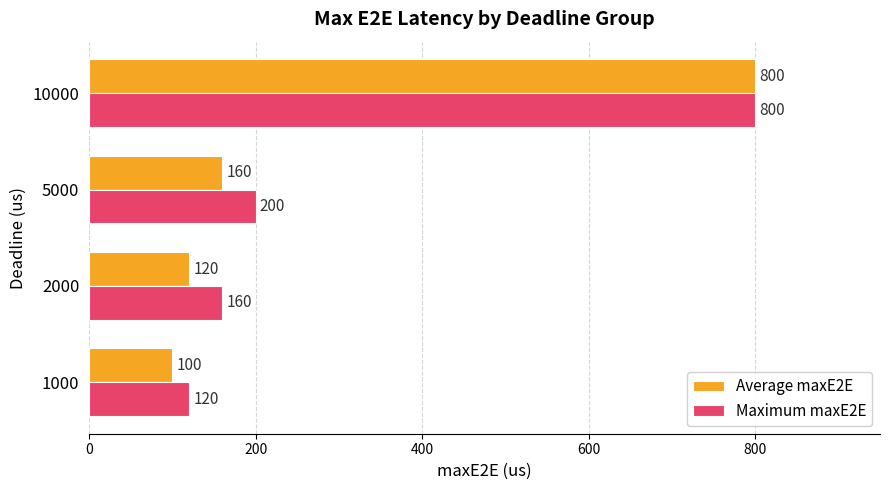

What is the sum of all Maximum maxE2E values?

1280